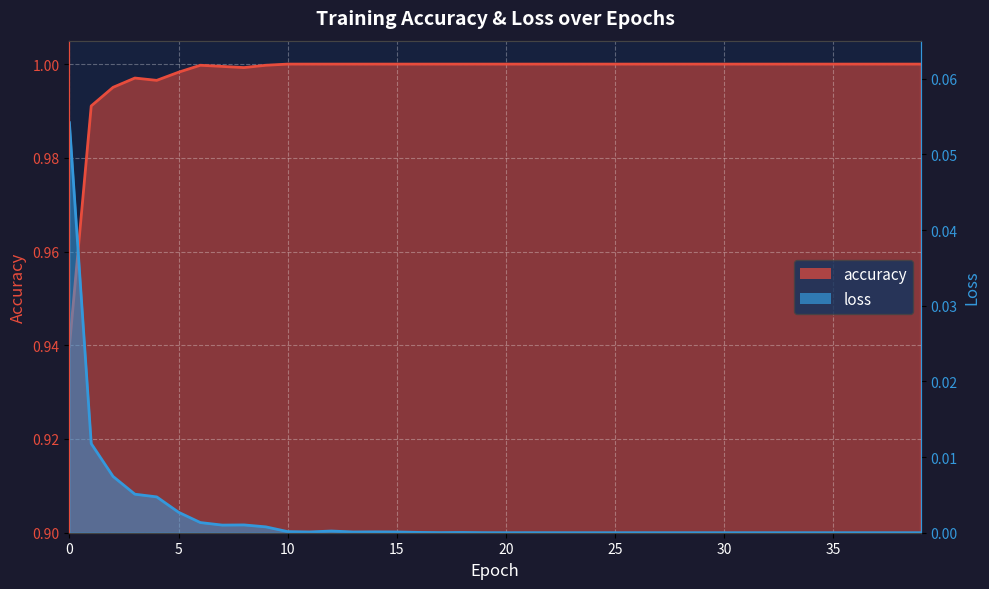

Reading right to left, what are all the values shown in this chart?

accuracy: 39=1.0	38=1.0	37=1.0	36=1.0	35=1.0	34=1.0	33=1.0	32=1.0	31=1.0	30=1.0	29=1.0	28=1.0	27=1.0	26=1.0	25=1.0	24=1.0	23=1.0	22=1.0	21=1.0	20=1.0	19=1.0	18=1.0	17=1.0	16=1.0	15=1.0	14=1.0	13=1.0	12=1.0	11=1.0	10=1.0	9=1.0	8=1.0	7=1.0	6=1.0	5=1.0	4=1.0	3=1.0	2=1.0	1=1.0	0=0.9
loss: 39=0.0	38=0.0	37=0.0	36=0.0	35=0.0	34=0.0	33=0.0	32=0.0	31=0.0	30=0.0	29=0.0	28=0.0	27=0.0	26=0.0	25=0.0	24=0.0	23=0.0	22=0.0	21=0.0	20=0.0	19=0.0	18=0.0	17=0.0	16=0.0	15=0.0	14=0.0	13=0.0	12=0.0	11=0.0	10=0.0	9=0.0	8=0.0	7=0.0	6=0.0	5=0.0	4=0.0	3=0.0	2=0.0	1=0.0	0=0.1